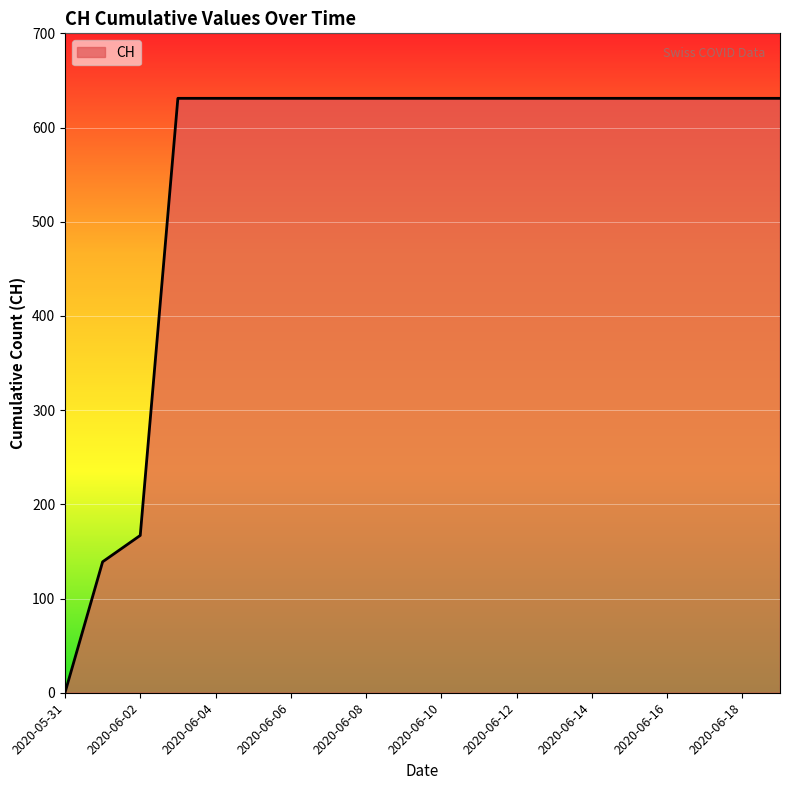

What is the difference between the maximum and minimum values?

631